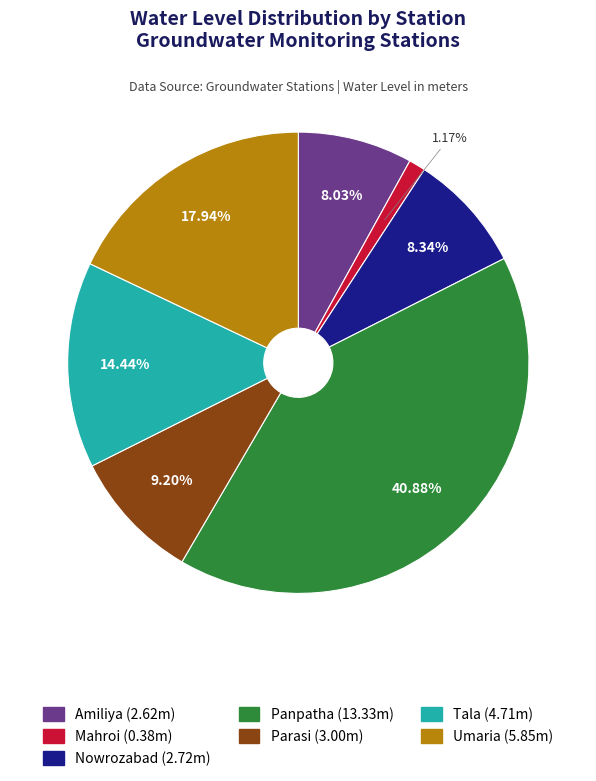

To the nearest percent, what percentage of the pie is Mahroi?

1%